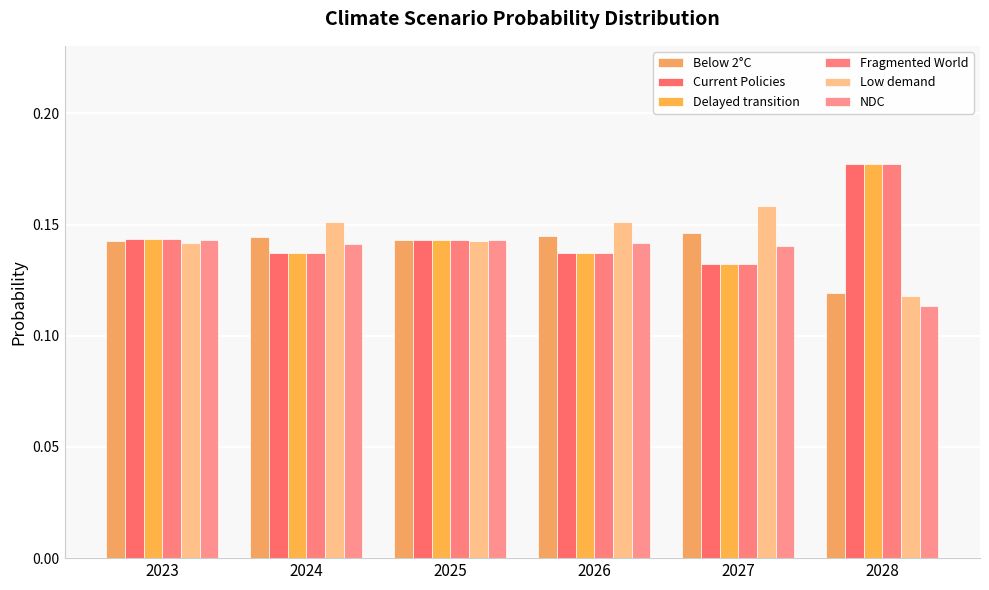

Between 2028 and 2027, which is larger?

2027